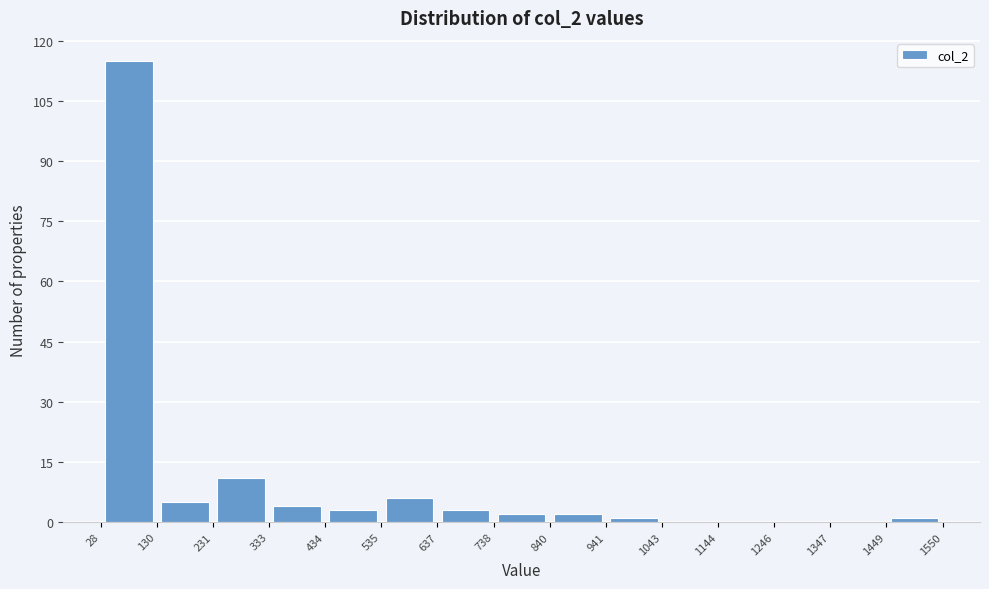

Reading left to right, list every bar in this chart as the range it spans on the x-axis followed by its height. The values are not printed on the chart, so give them approximately, as read against the axis.

28 to 130: 116
130 to 231: 6
231 to 333: 12
333 to 434: 4
434 to 535: 4
535 to 637: 6
637 to 738: 4
738 to 840: 2
840 to 941: 2
941 to 1043: under 2
1043 to 1144: 0
1144 to 1246: 0
1246 to 1347: 0
1347 to 1449: 0
1449 to 1550: under 2